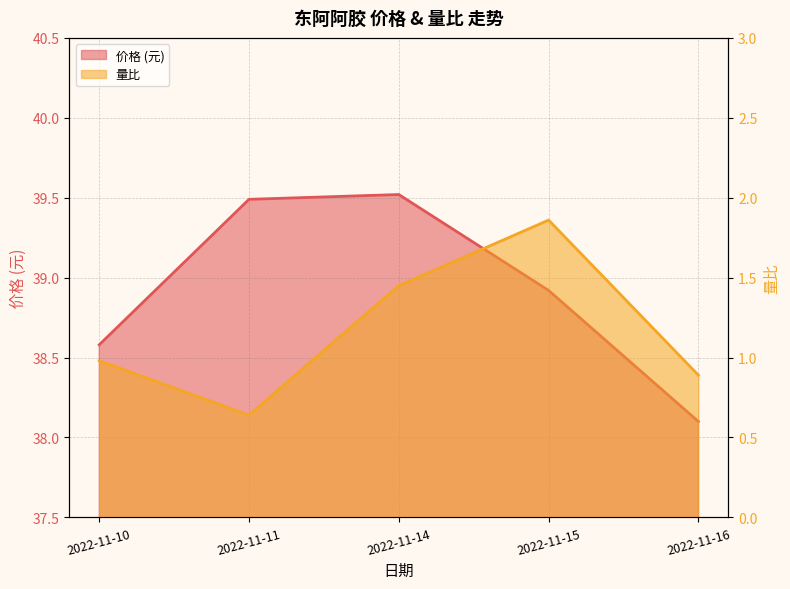

Reading left to right, transcribe all the data shown in this chart.

价格: 2022-11-10=38.6	2022-11-11=39.5	2022-11-14=39.5	2022-11-15=38.9	2022-11-16=38.1
量比: 2022-11-10=1.0	2022-11-11=0.6	2022-11-14=1.4	2022-11-15=1.9	2022-11-16=0.9